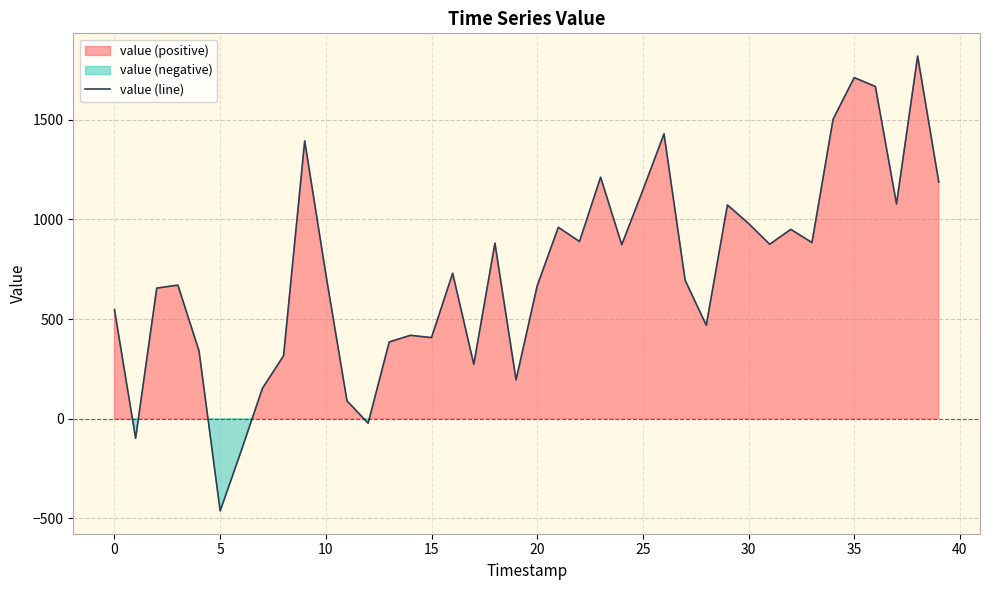

How many positive values are there?

36